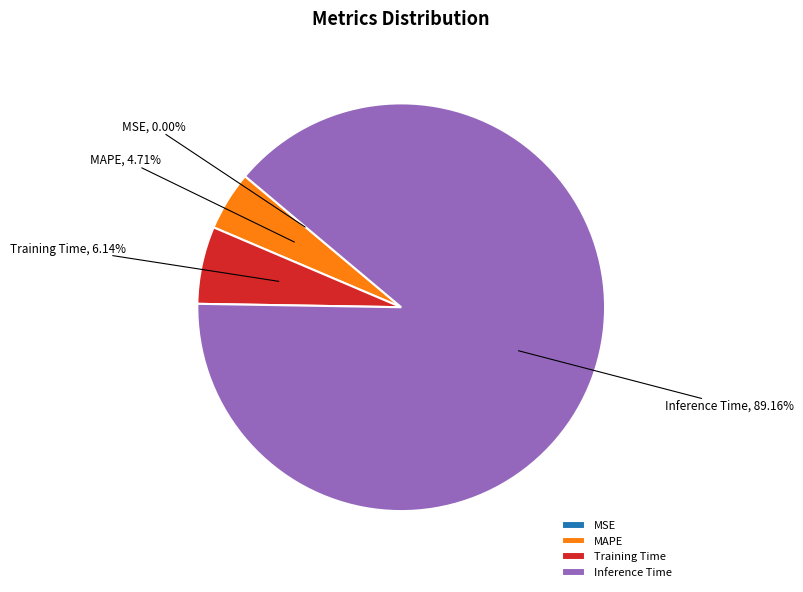

Is it true that Inference Time is 89% of the pie?

True